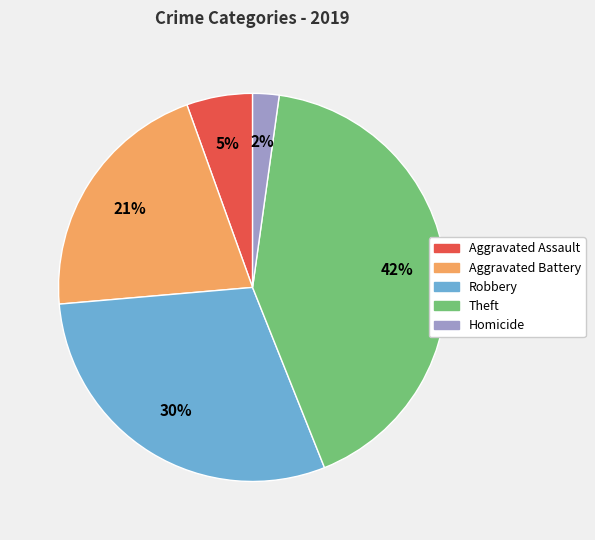

Rank the categories by value from lowest to highest.

Homicide, Aggravated Assault, Aggravated Battery, Robbery, Theft